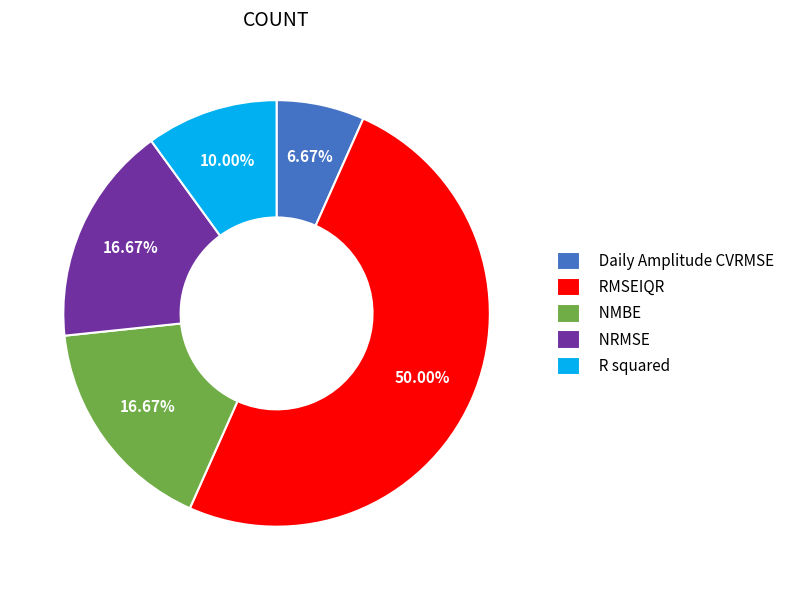

What portion of the pie excludes RMSEIQR?

50.0%